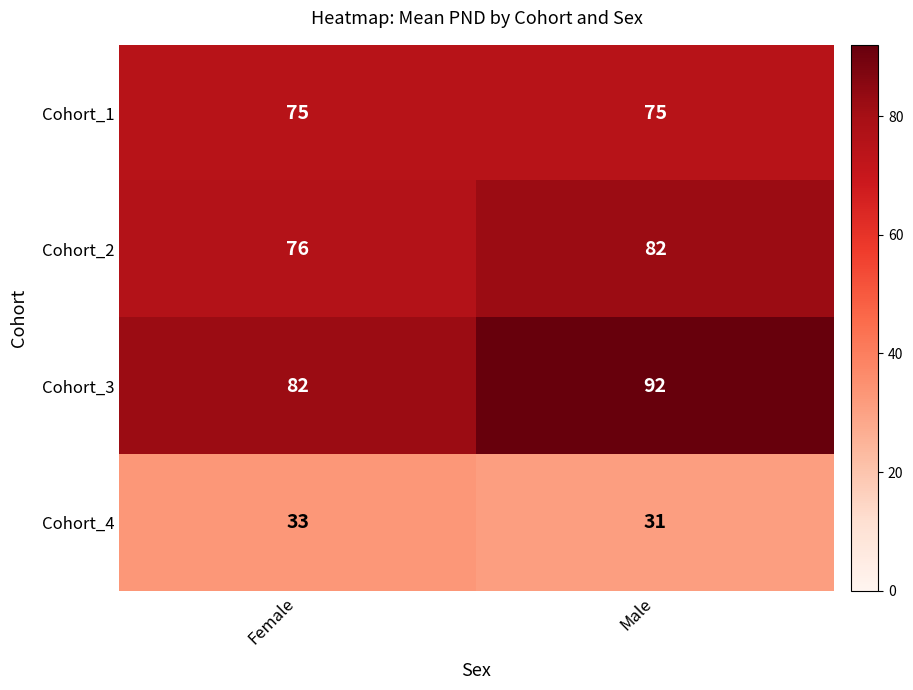

Reading left to right, list all the values displayed in this chart.

Cohort_1: 75	75
Cohort_2: 76	82
Cohort_3: 82	92
Cohort_4: 33	31